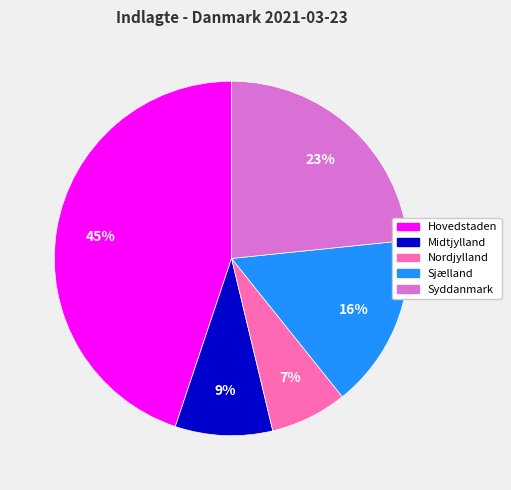

How many segments does this pie chart have?

5